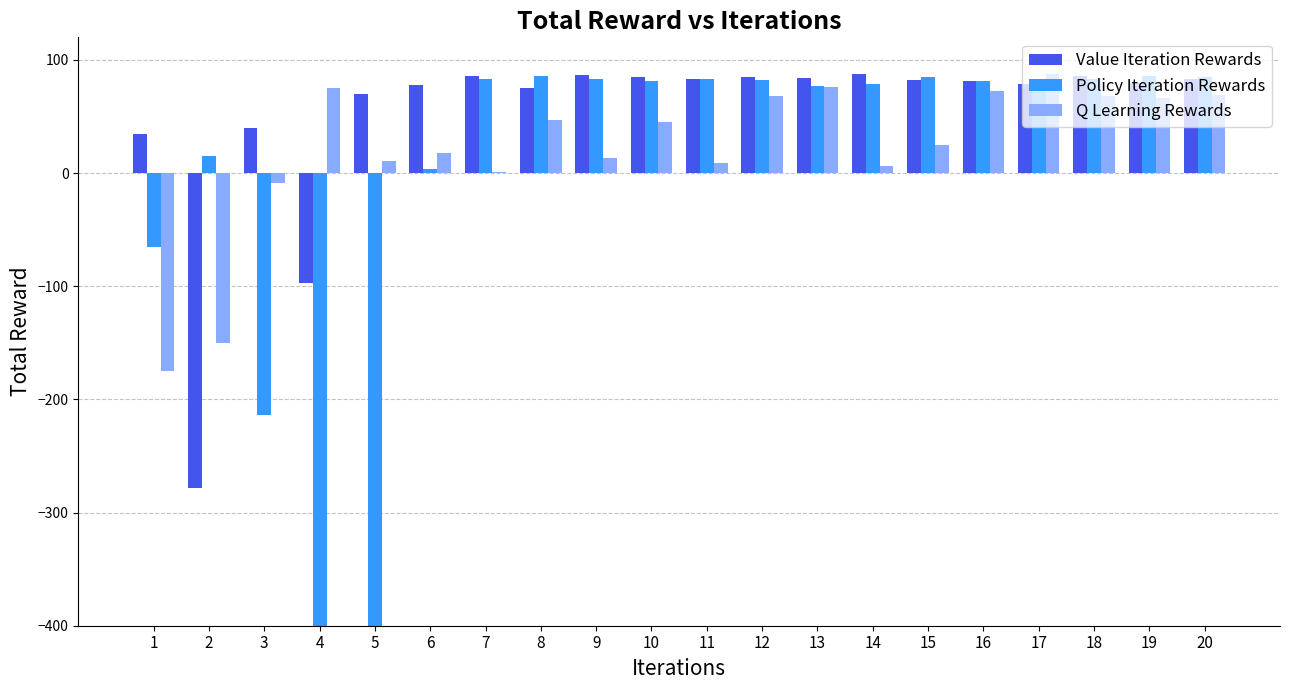

How many negative values does the Q Learning Rewards series have?

3